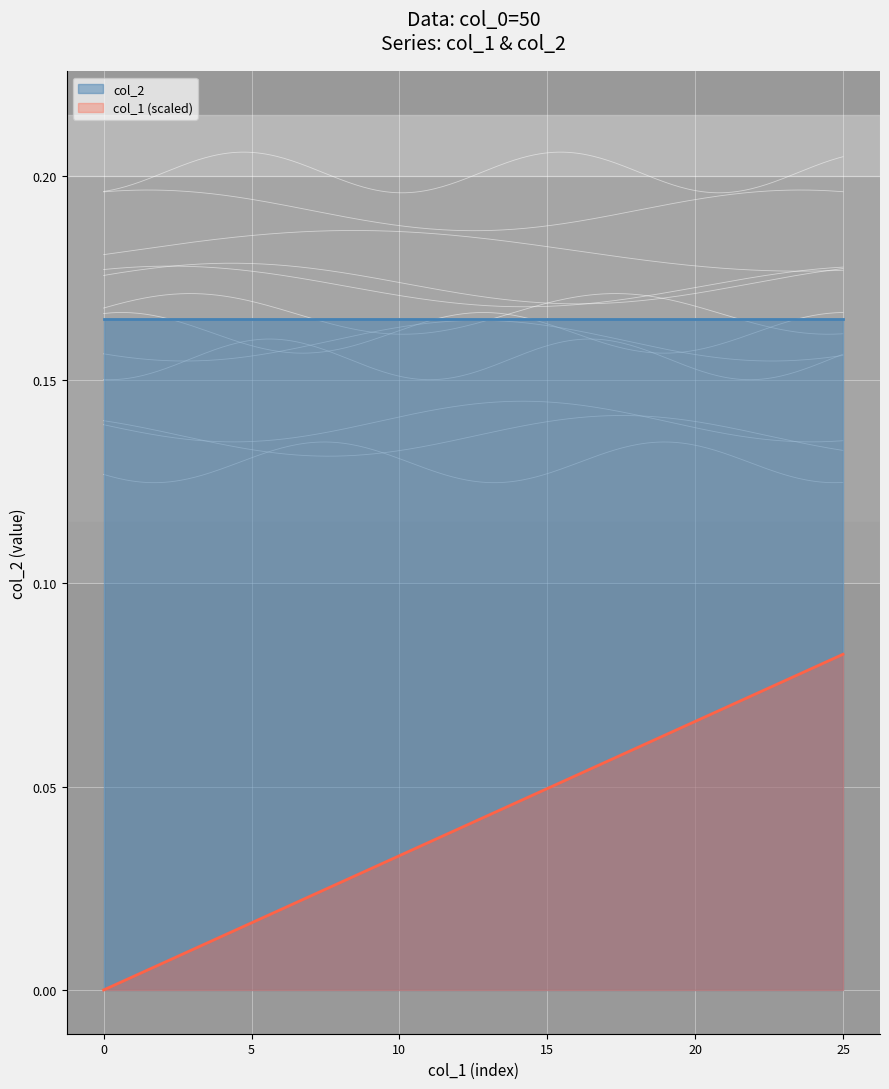

True or false: col_2 has more than 2 interior local peaks.

False